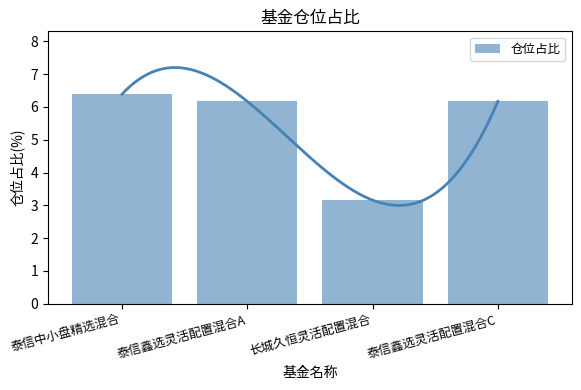

What is the label of the 3rd bar from the left?

长城久恒灵活配置混合